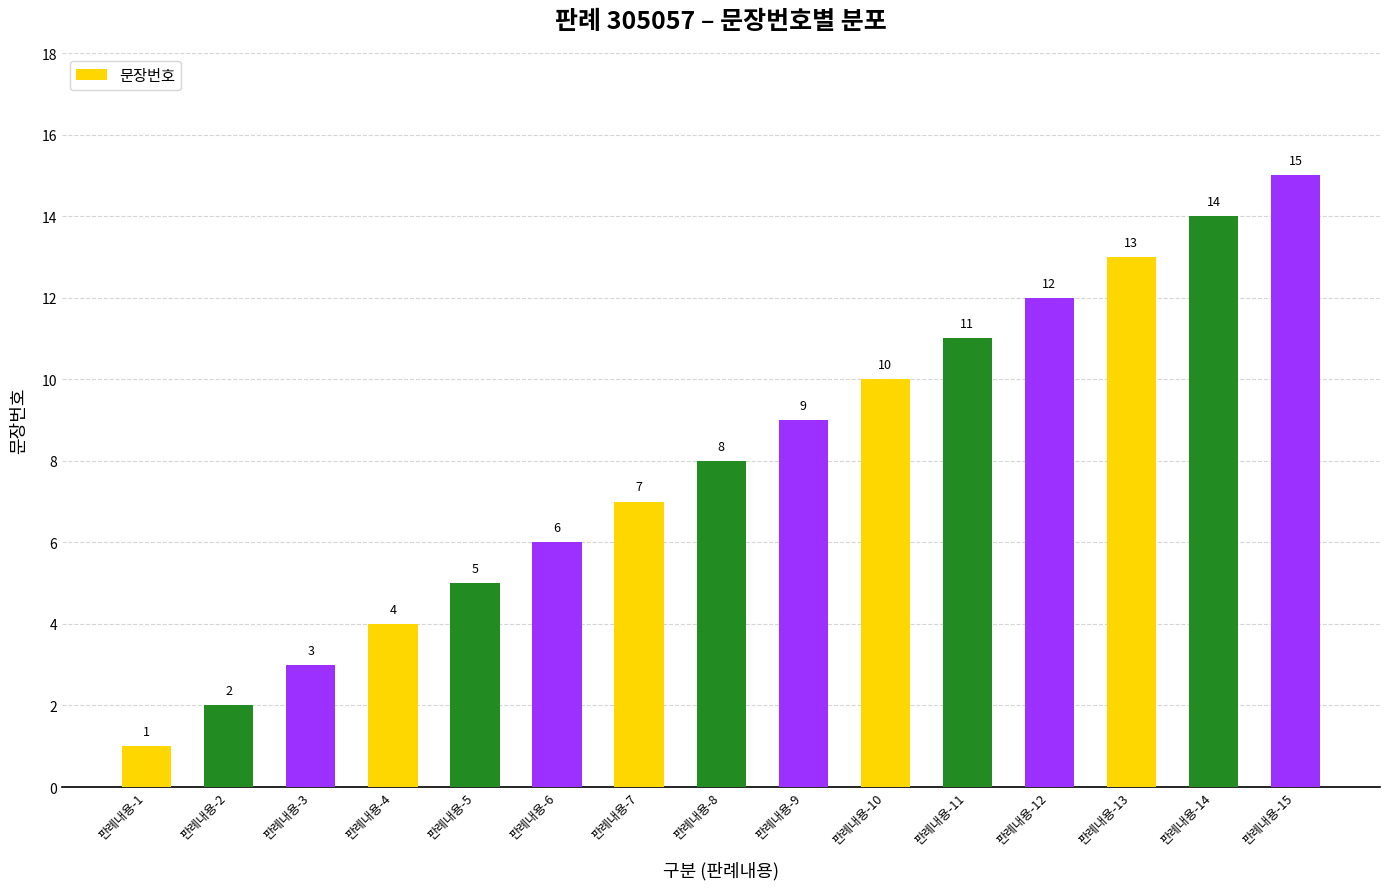

What is the sum of all values?

120